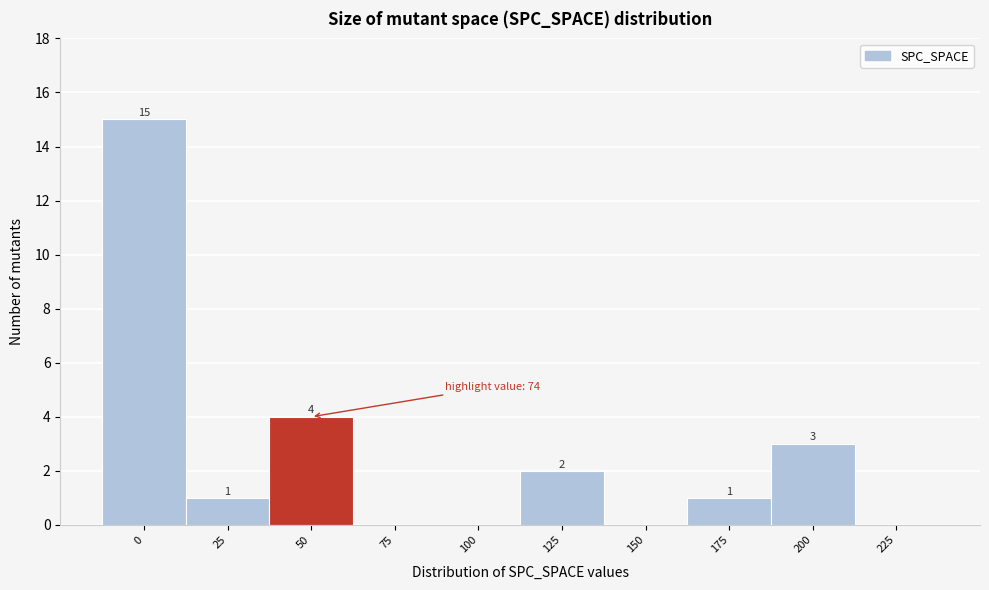

Reading left to right, transcribe all the data shown in this chart.

0=15	25=1	50=4	75=0	100=0	125=2	150=0	175=1	200=3	225=0